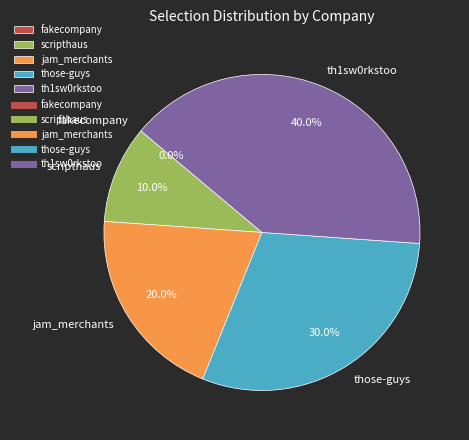

How many segments does this pie chart have?

5